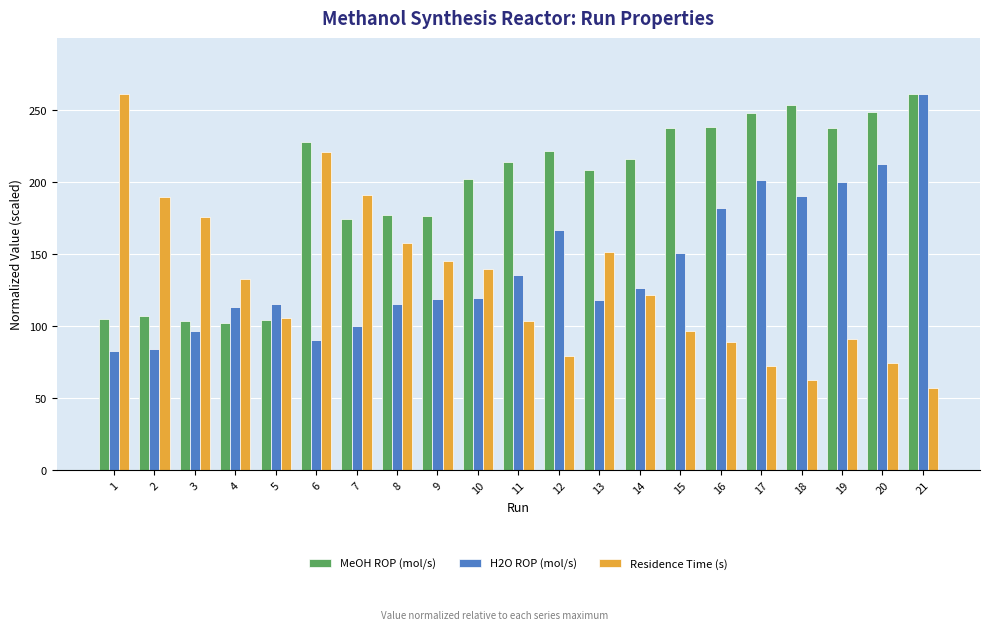

Does the chart contain any negative values?

No